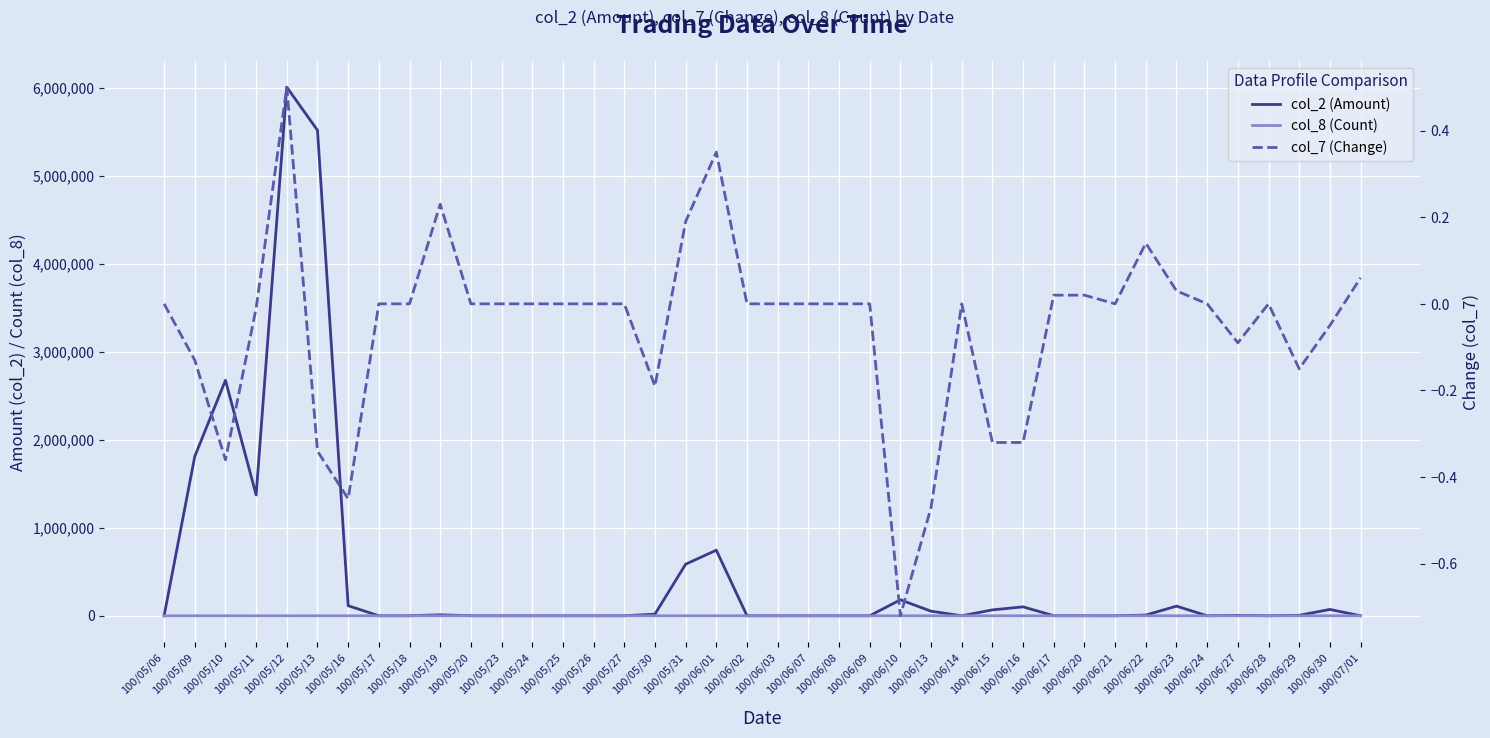

At which category is the sum across all series the highest?

100/05/12